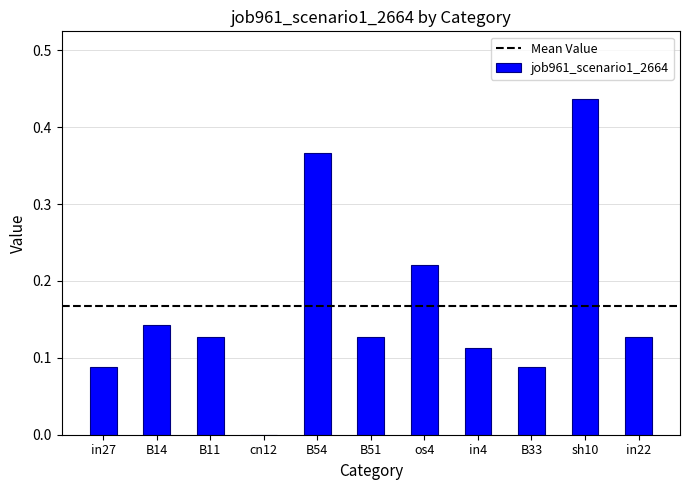

Which label corresponds to the largest value in the chart?

sh10